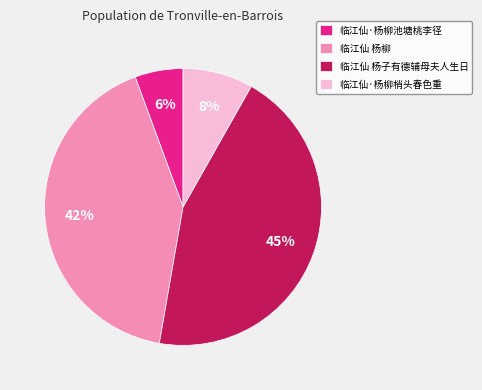

The 临江仙 杨柳 slice represents 42% of the pie. True or false?

True